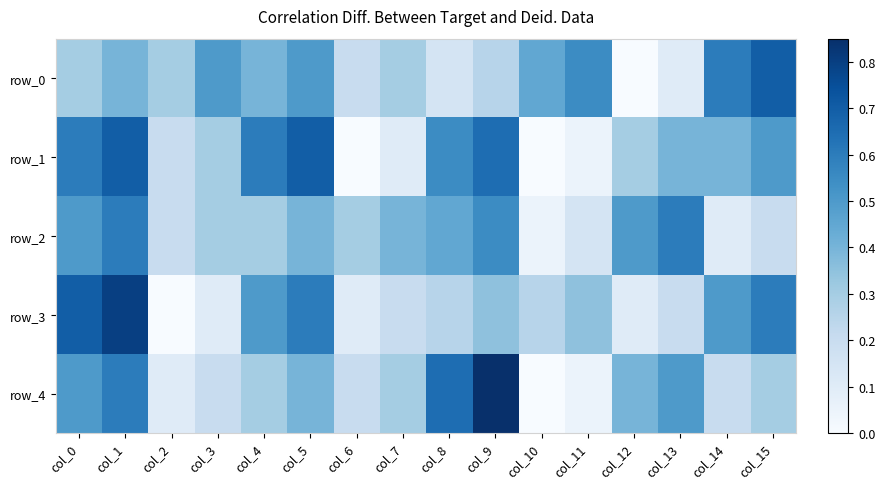

What value does the row_4 series have at col_1?

0.6